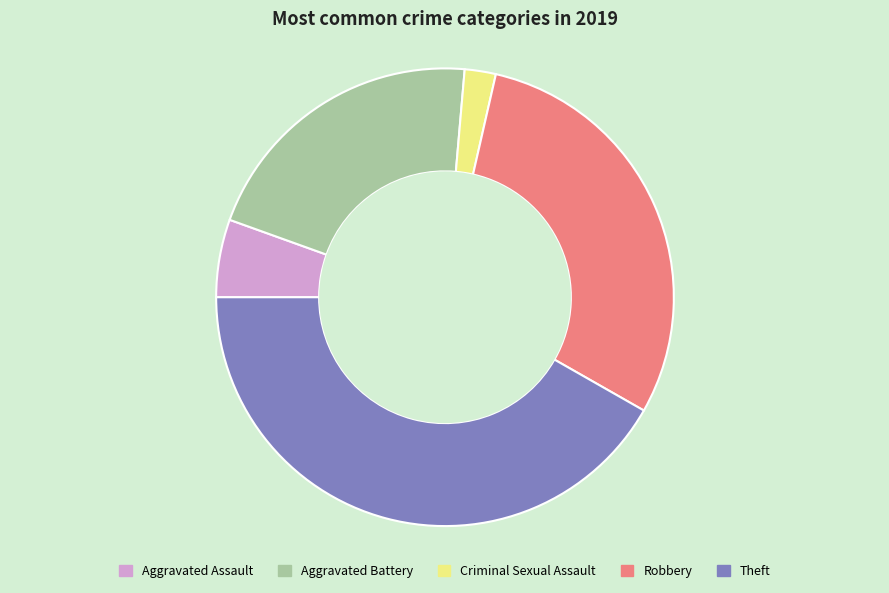

Do Criminal Sexual Assault and Aggravated Assault together represent more than half of the pie?

No